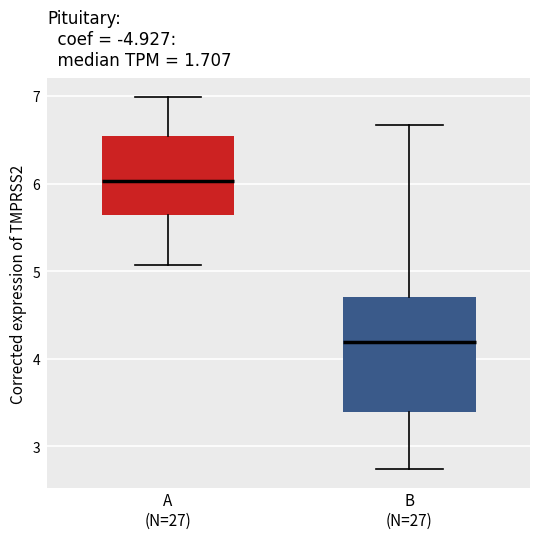

Reading left to right, transcribe this box plot: for each box, give where its median line is, the range the box spans, and where its two whiskers end, as read against the y-axis. The values are not printed on the chart, so give them approximately, as read against the axis.

A (N=27): median 6.0, box 5.6 to 6.5, whiskers 5.1 to 7.0
B (N=27): median 4.2, box 3.4 to 4.7, whiskers 2.7 to 6.7